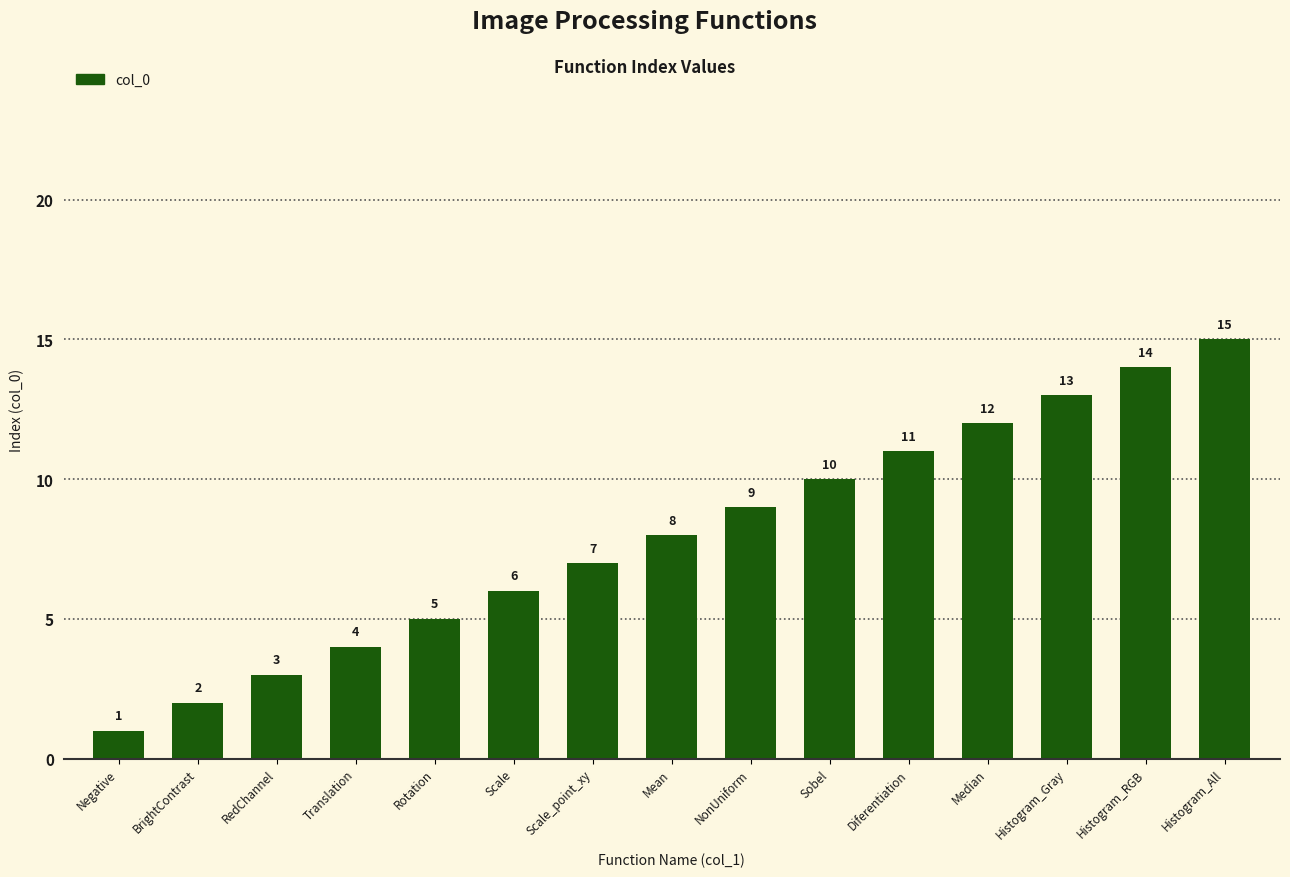

What is the label of the 2nd bar from the left?

BrightContrast